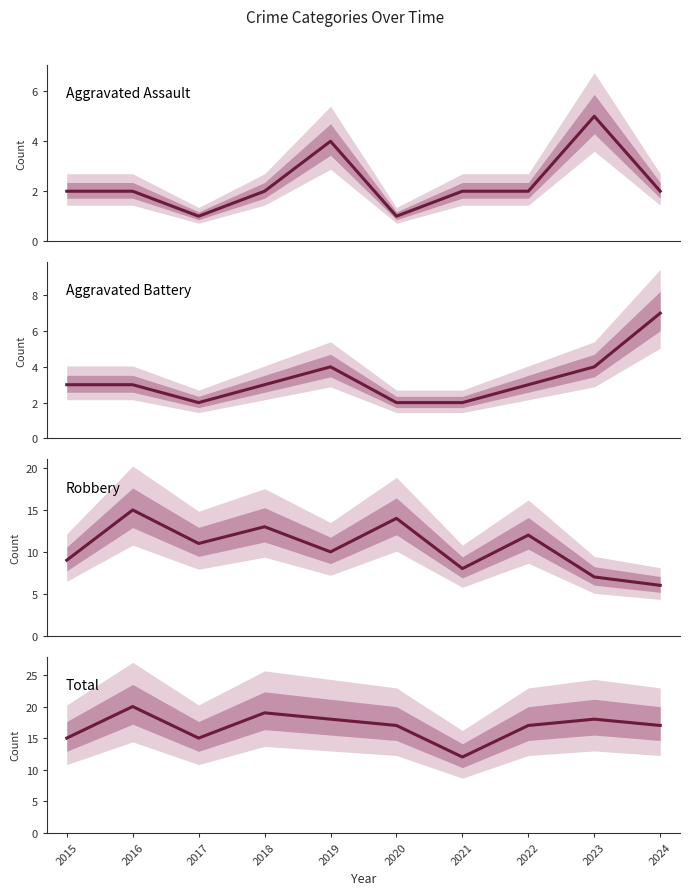

True or false: Aggravated Assault and Total cross at least once.

False